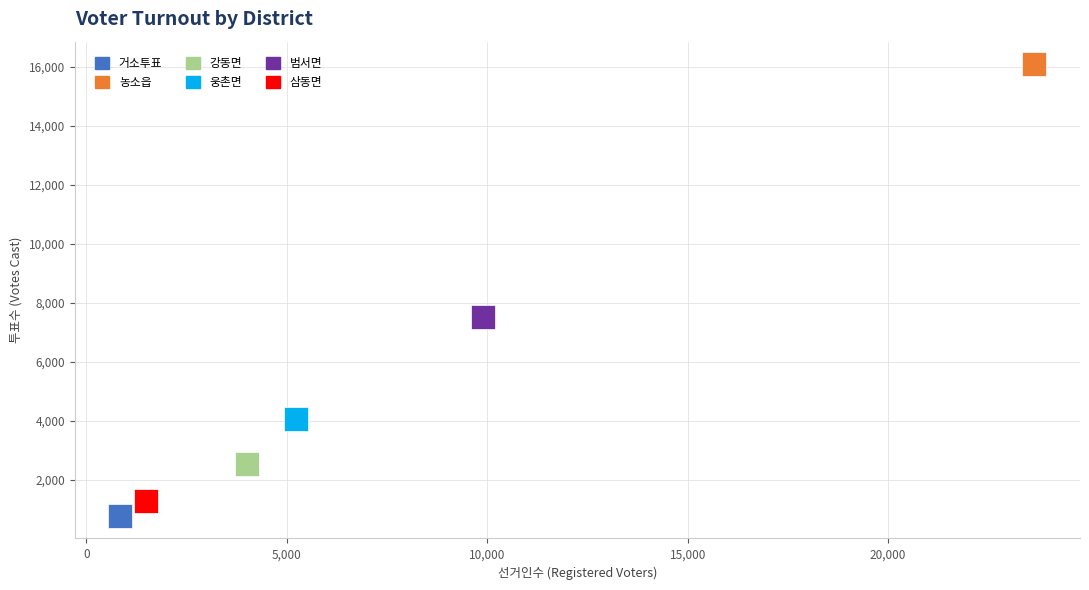

Which series reaches the maximum Y coordinate?

농소읍